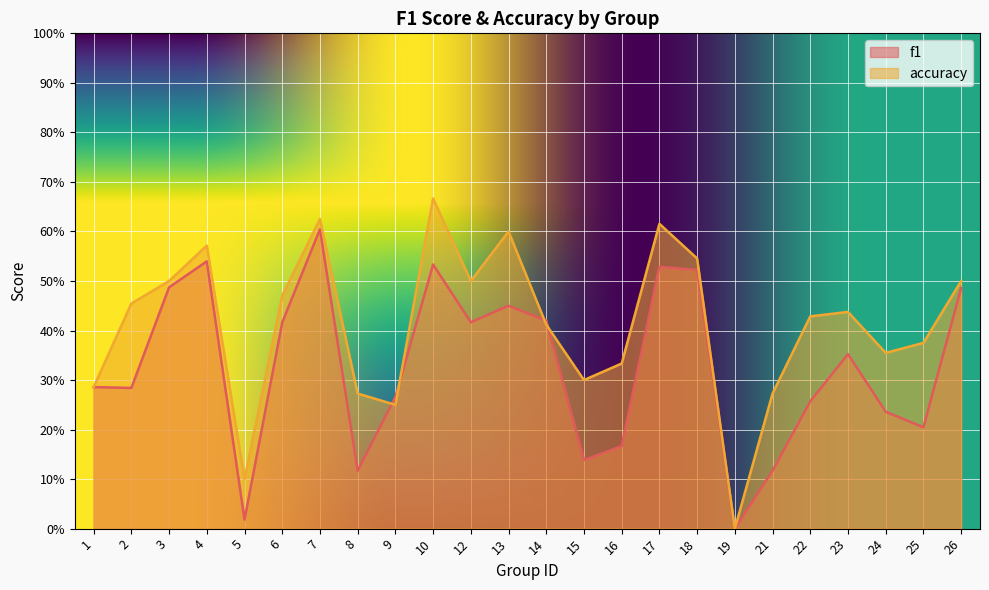

What are all the series names shown in the legend?

f1, accuracy